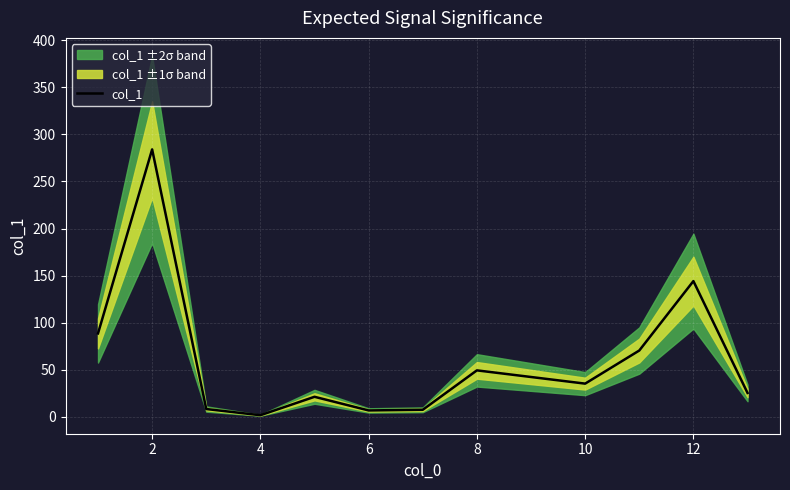

True or false: the data has more than 2 interior local peaks.

True